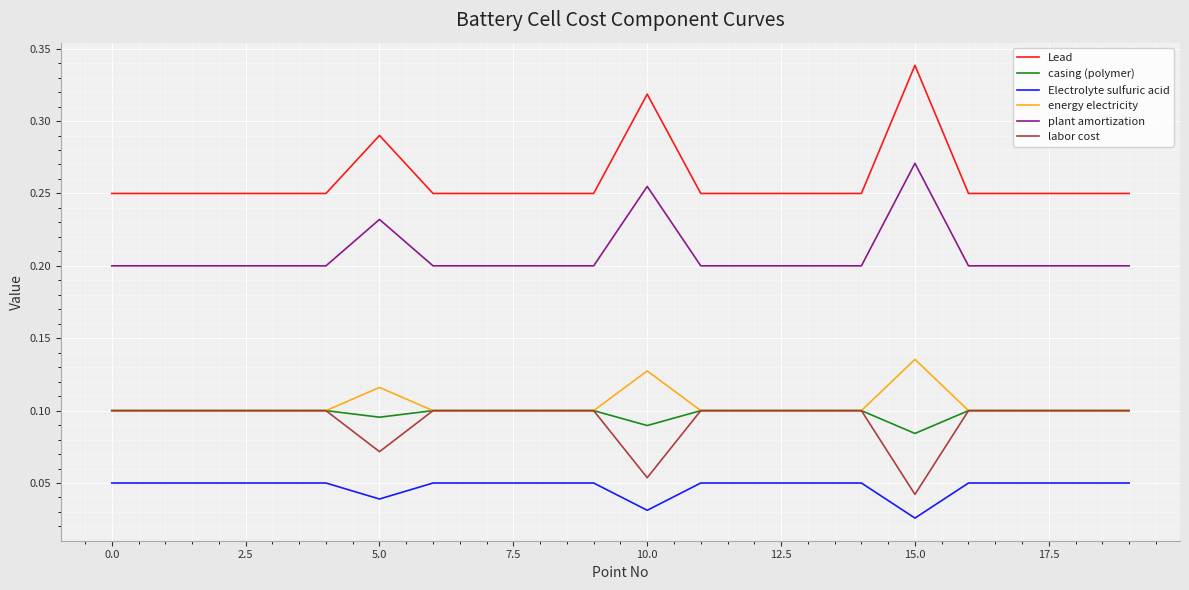

True or false: Lead and plant amortization cross at least once.

False